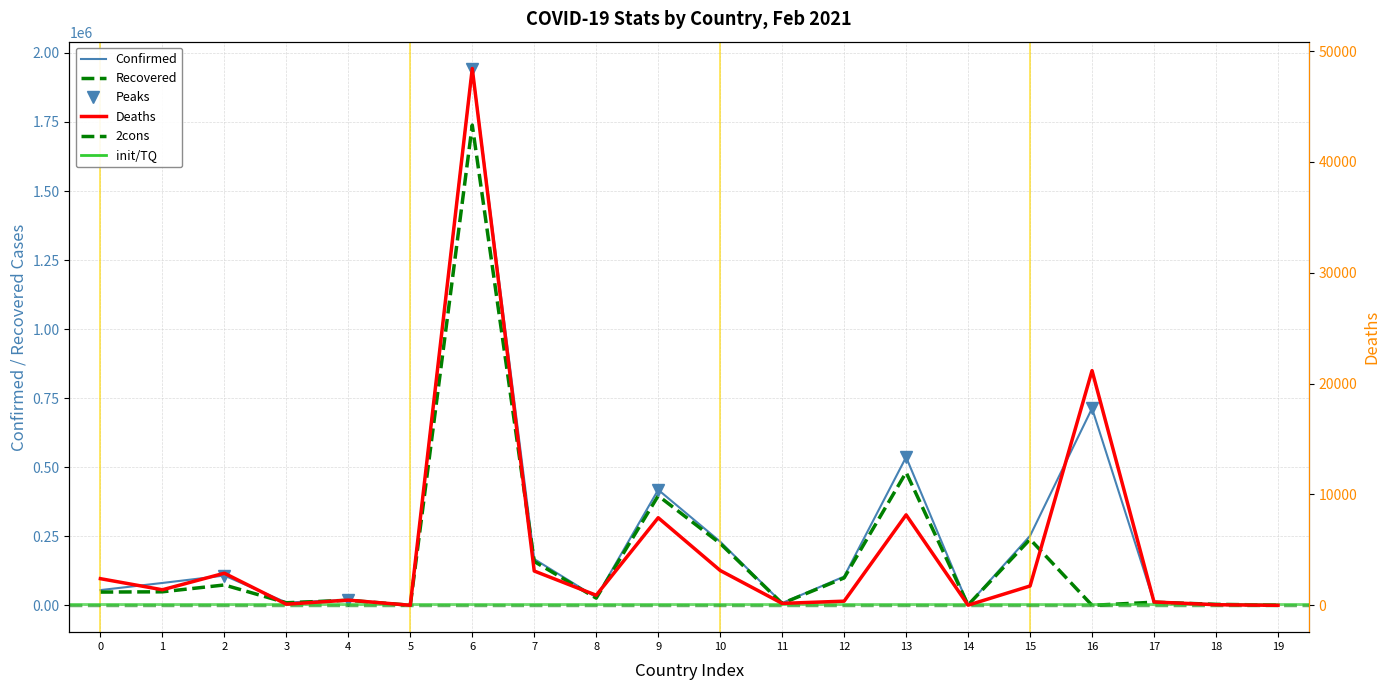

True or false: Confirmed has more than 0 points higher than both neighbors.

True